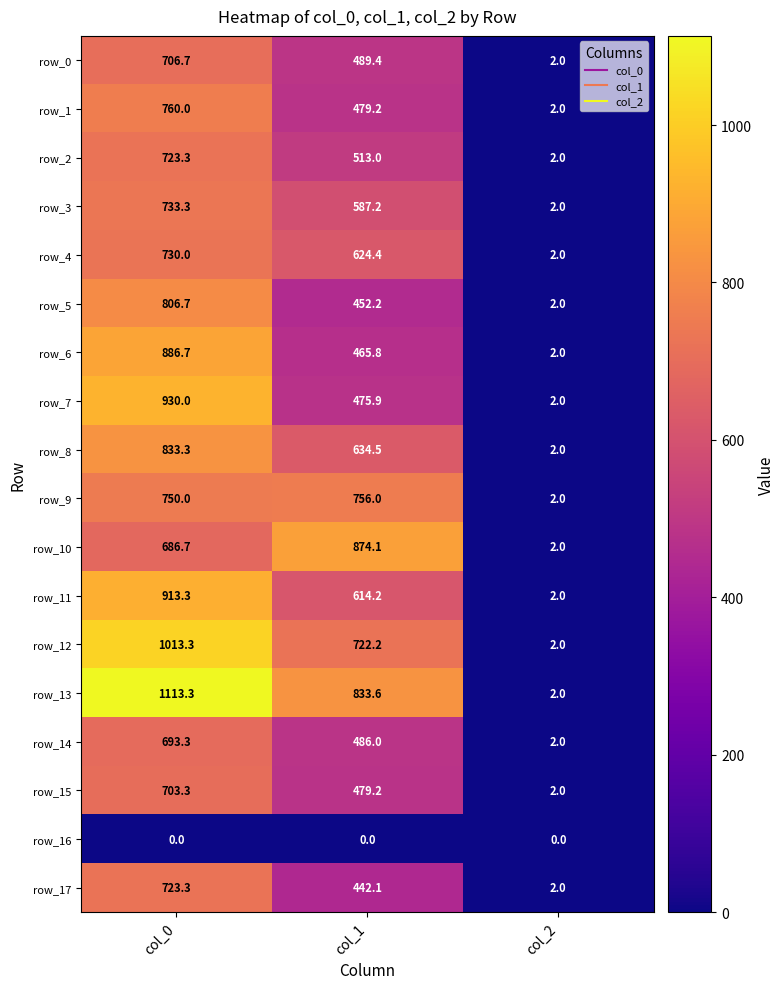

What is the difference between the row_11 values at col_1 and col_2?

612.2